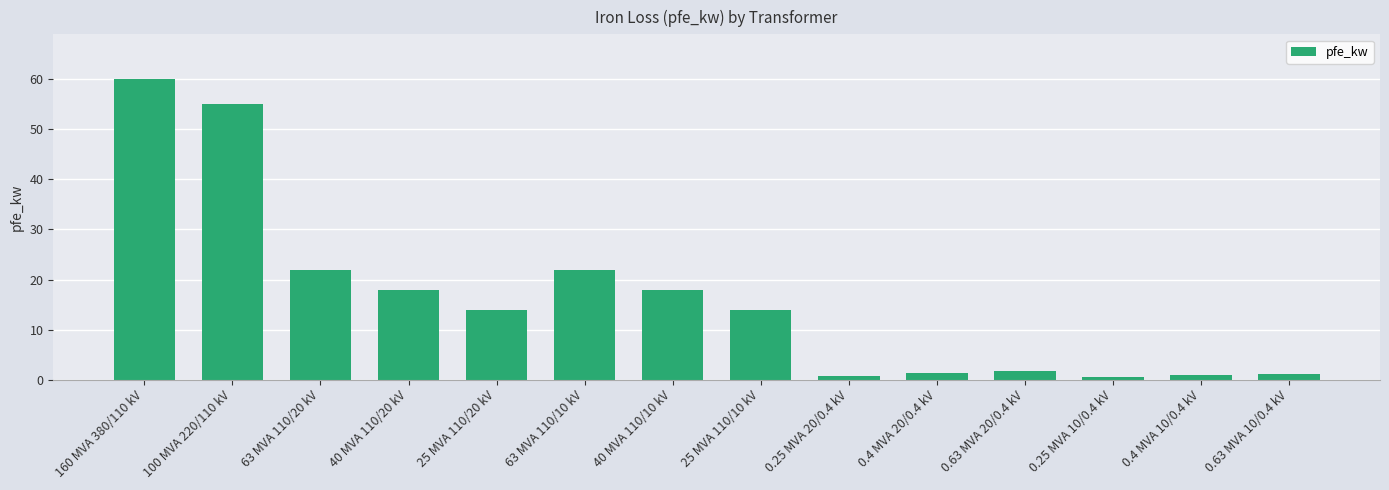

The chart shows a value of 0.6 at 0.25 MVA 10/0.4 kV. True or false?

True